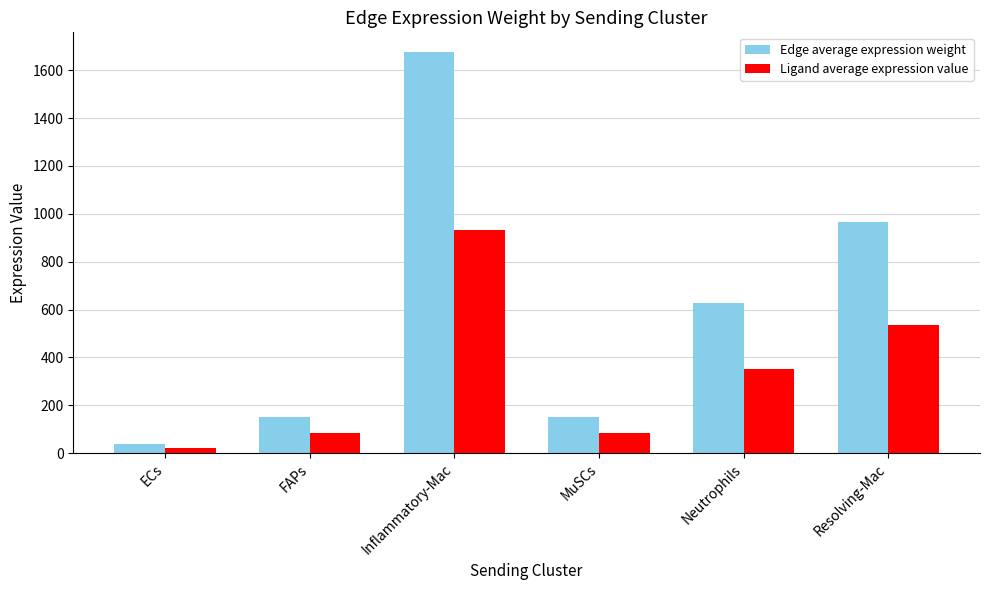

What is the approximate value of Edge average expression weight at ECs?

39.6